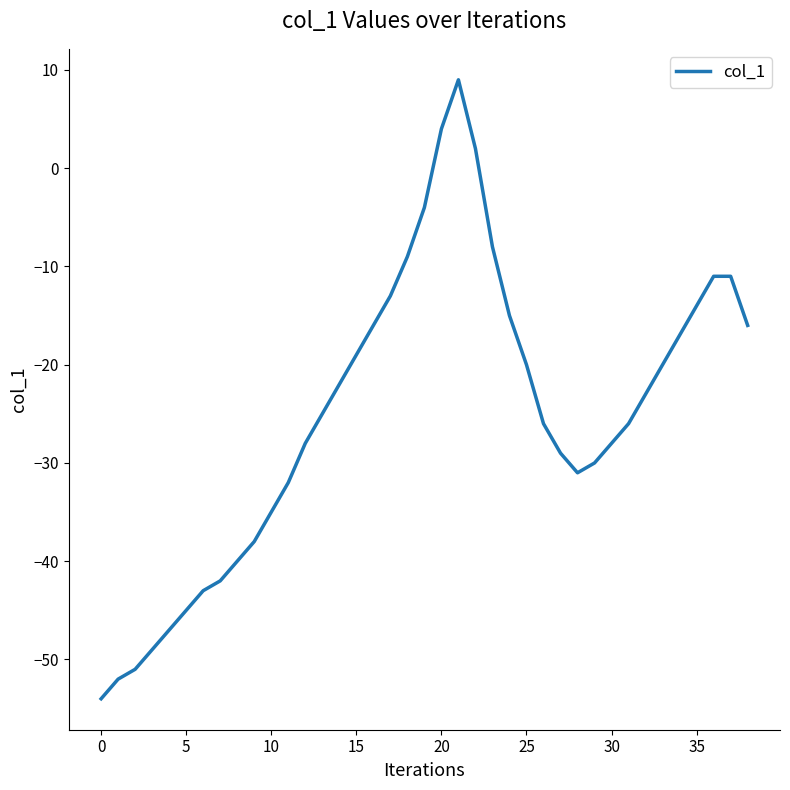

What is the maximum value shown in the chart?

9